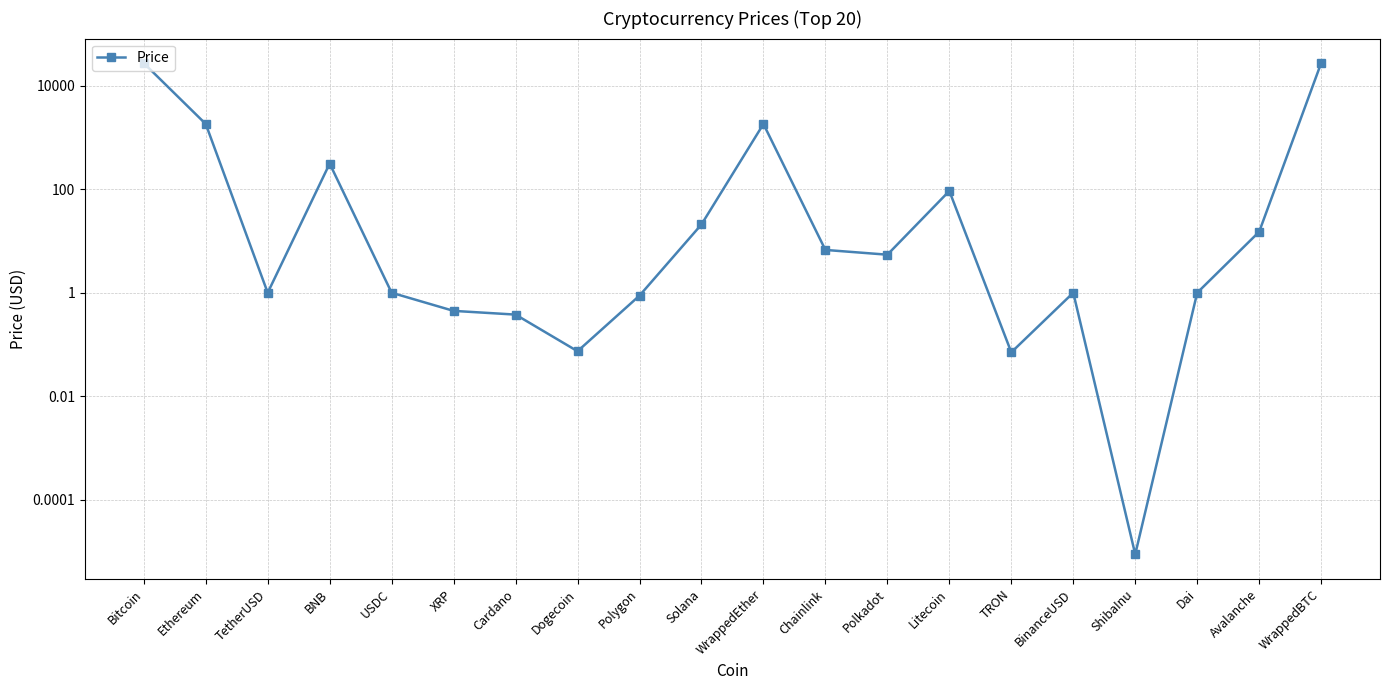

Count the number of values greater than 5.

10